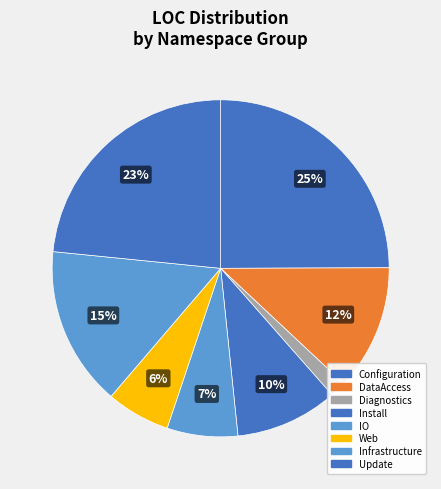

Count the number of slices in the pie.

8